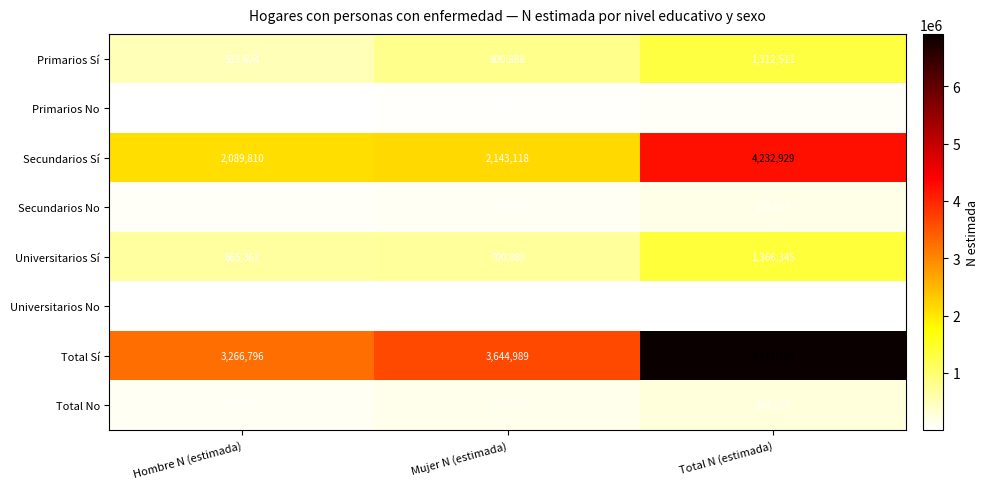

The value of Primarios No at Hombre N (estimada) is 30010. True or false?

True